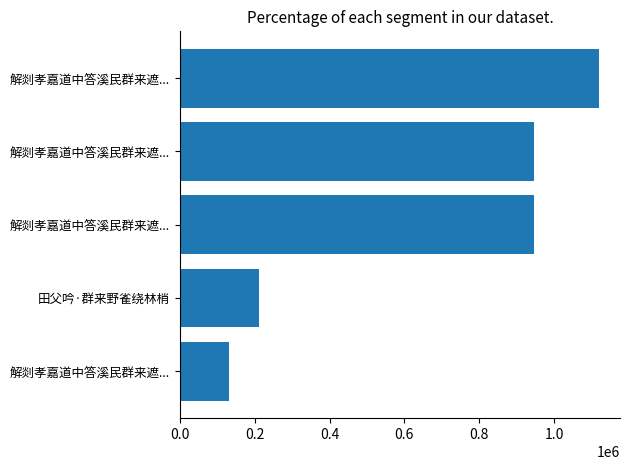

How many data points are less than 944848?

2